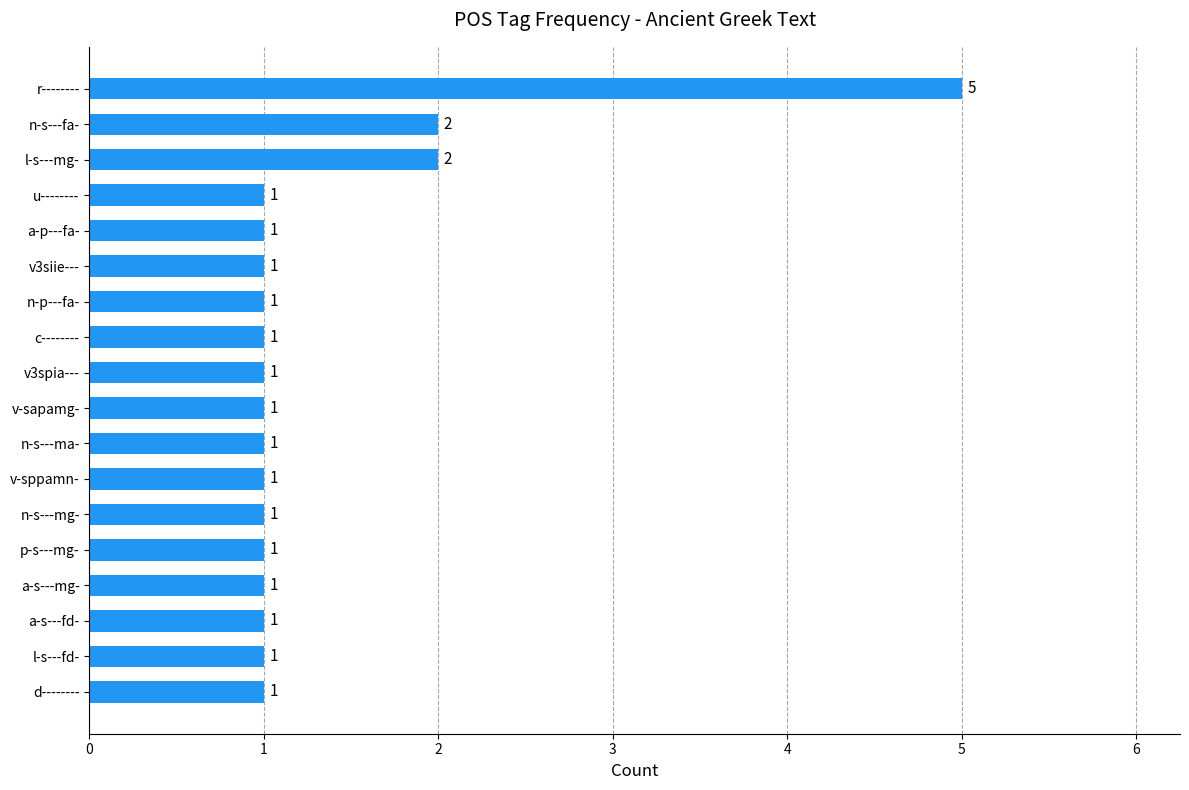

Reading bottom to top, transcribe all the data shown in this chart.

d--------=1	l-s---fd-=1	a-s---fd-=1	a-s---mg-=1	p-s---mg-=1	n-s---mg-=1	v-sppamn-=1	n-s---ma-=1	v-sapamg-=1	v3spia---=1	c--------=1	n-p---fa-=1	v3siie---=1	a-p---fa-=1	u--------=1	l-s---mg-=2	n-s---fa-=2	r--------=5